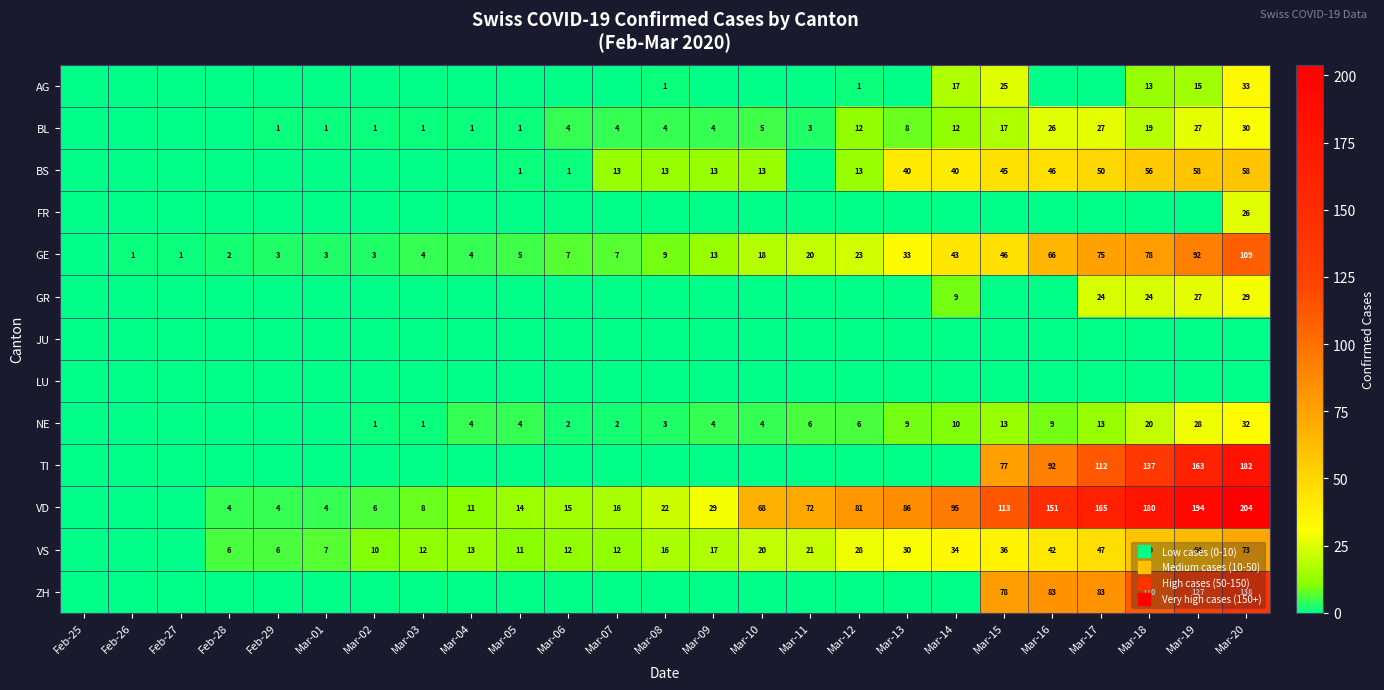

Is it true that GE equals 20 at Mar-11?

True